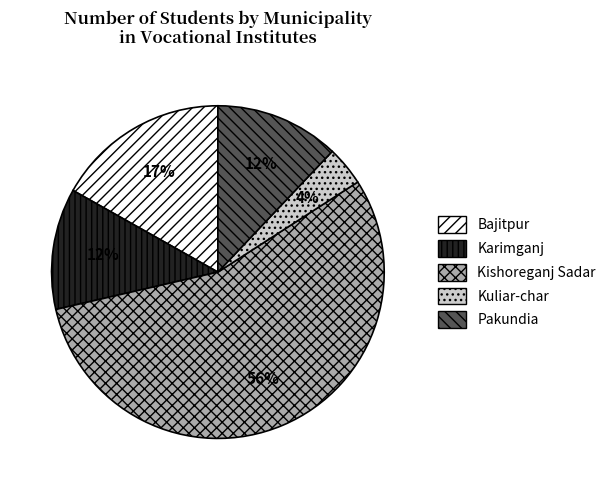

Is it true that Kuliar-char is 4% of the pie?

True